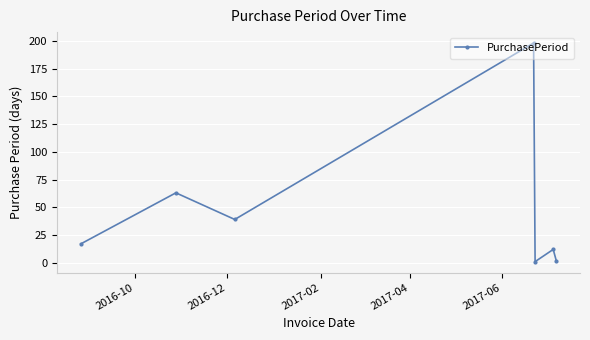

What is the difference between the second highest and second lowest values?

61